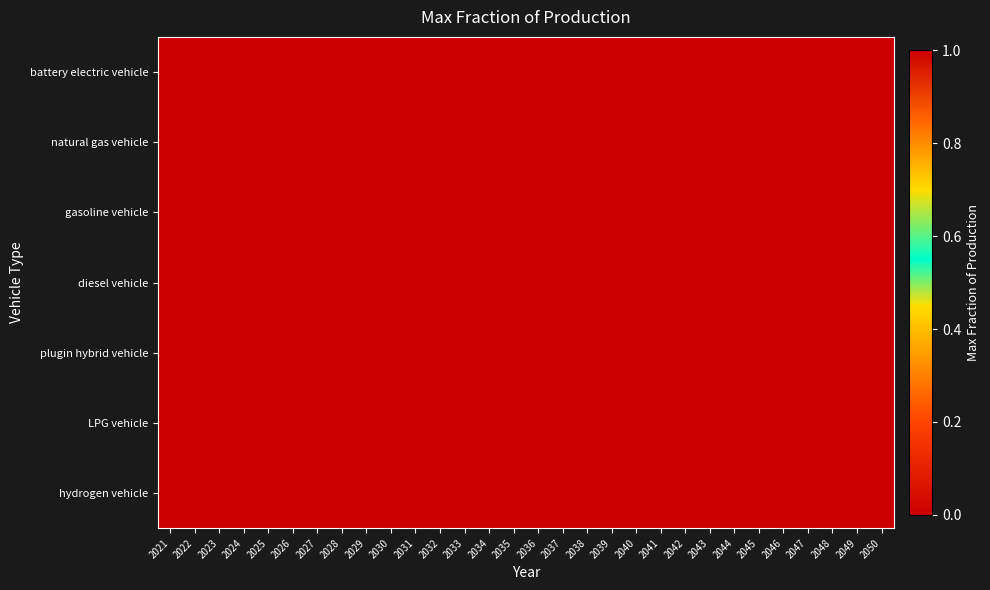

Which category has the highest value across all series?

2021